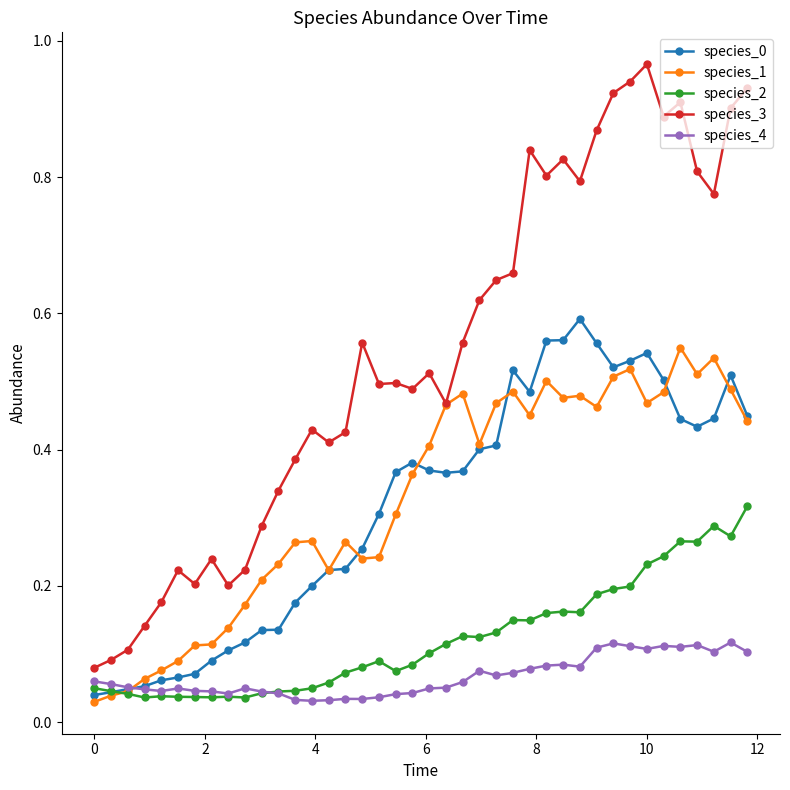

True or false: species_3 and species_2 intersect in this chart.

False